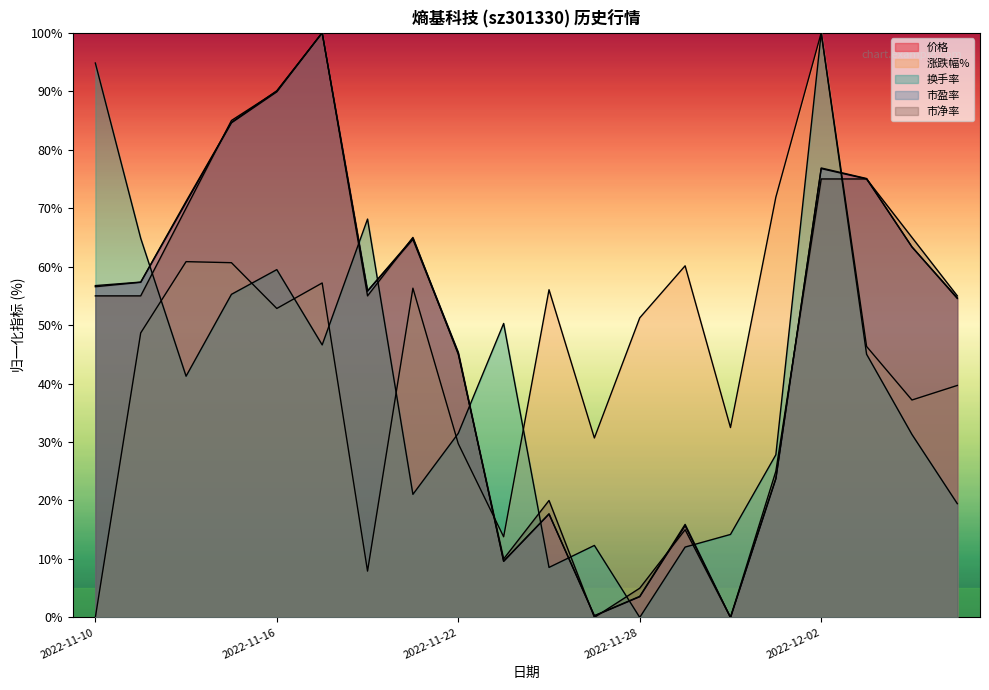

Reading left to right, transcribe all the data shown in this chart.

价格: 2022-11-10=56.6	2022-11-11=57.3	2022-11-14=71.0	2022-11-15=84.6	2022-11-16=89.9	2022-11-17=100.0	2022-11-18=55.8	2022-11-21=64.6	2022-11-22=45.2	2022-11-23=9.6	2022-11-24=17.7	2022-11-25=0.3	2022-11-28=3.5	2022-11-29=15.7	2022-11-30=0.0	2022-12-01=23.7	2022-12-02=76.8	2022-12-05=75.0	2022-12-06=63.4	2022-12-07=54.5
涨跌幅%: 2022-11-10=0.0	2022-11-11=48.7	2022-11-14=60.9	2022-11-15=60.7	2022-11-16=52.8	2022-11-17=57.2	2022-11-18=7.9	2022-11-21=56.3	2022-11-22=29.7	2022-11-23=13.8	2022-11-24=56.0	2022-11-25=30.7	2022-11-28=51.2	2022-11-29=60.1	2022-11-30=32.5	2022-12-01=71.9	2022-12-02=100.0	2022-12-05=46.4	2022-12-06=37.2	2022-12-07=39.7
换手率: 2022-11-10=94.8	2022-11-11=64.8	2022-11-14=41.3	2022-11-15=55.3	2022-11-16=59.5	2022-11-17=46.6	2022-11-18=68.1	2022-11-21=21.1	2022-11-22=31.5	2022-11-23=50.3	2022-11-24=8.6	2022-11-25=12.3	2022-11-28=0.0	2022-11-29=12.0	2022-11-30=14.2	2022-12-01=27.8	2022-12-02=100.0	2022-12-05=45.0	2022-12-06=31.3	2022-12-07=19.5
市盈率: 2022-11-10=56.8	2022-11-11=57.4	2022-11-14=71.2	2022-11-15=84.7	2022-11-16=90.1	2022-11-17=100.0	2022-11-18=55.9	2022-11-21=64.9	2022-11-22=45.3	2022-11-23=9.6	2022-11-24=17.7	2022-11-25=0.3	2022-11-28=3.6	2022-11-29=15.9	2022-11-30=0.0	2022-12-01=23.7	2022-12-02=76.9	2022-12-05=75.1	2022-12-06=63.4	2022-12-07=54.7
市净率: 2022-11-10=55.0	2022-11-11=55.0	2022-11-14=70.0	2022-11-15=85.0	2022-11-16=90.0	2022-11-17=100.0	2022-11-18=55.0	2022-11-21=65.0	2022-11-22=45.0	2022-11-23=10.0	2022-11-24=20.0	2022-11-25=0.0	2022-11-28=5.0	2022-11-29=15.0	2022-11-30=0.0	2022-12-01=25.0	2022-12-02=75.0	2022-12-05=75.0	2022-12-06=65.0	2022-12-07=55.0